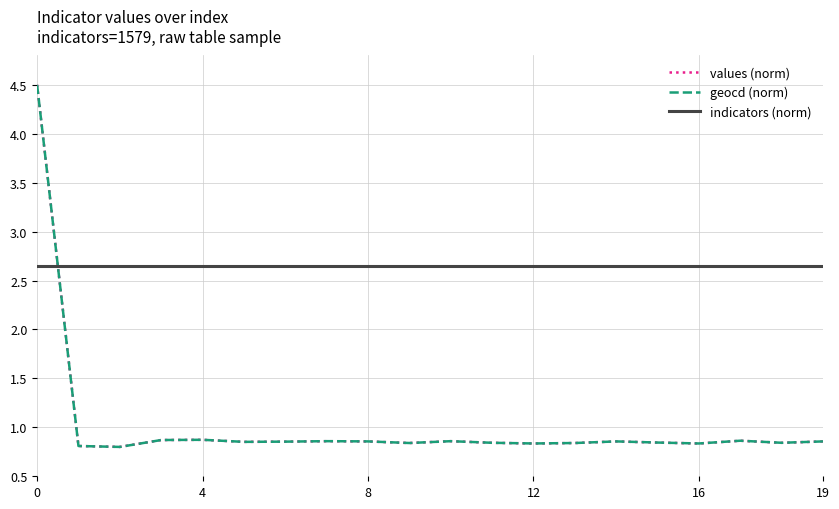

Which series has the largest total across all categories?

indicators (norm)